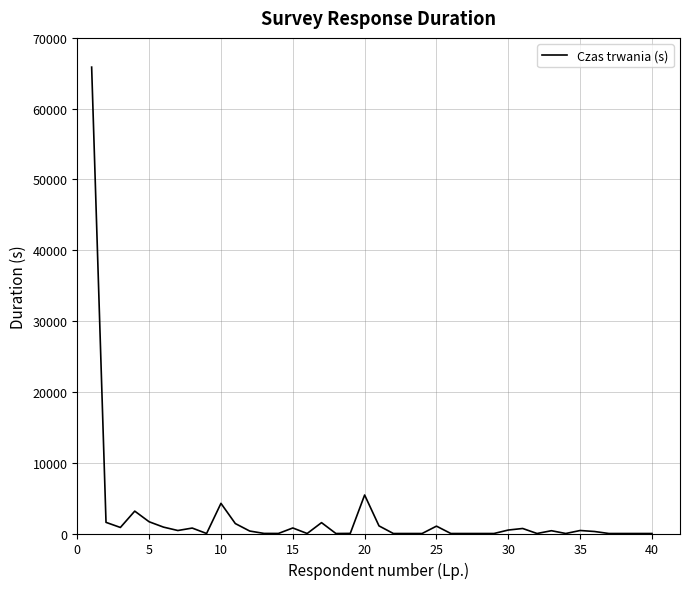

What is the difference between the maximum and minimum values?

65871